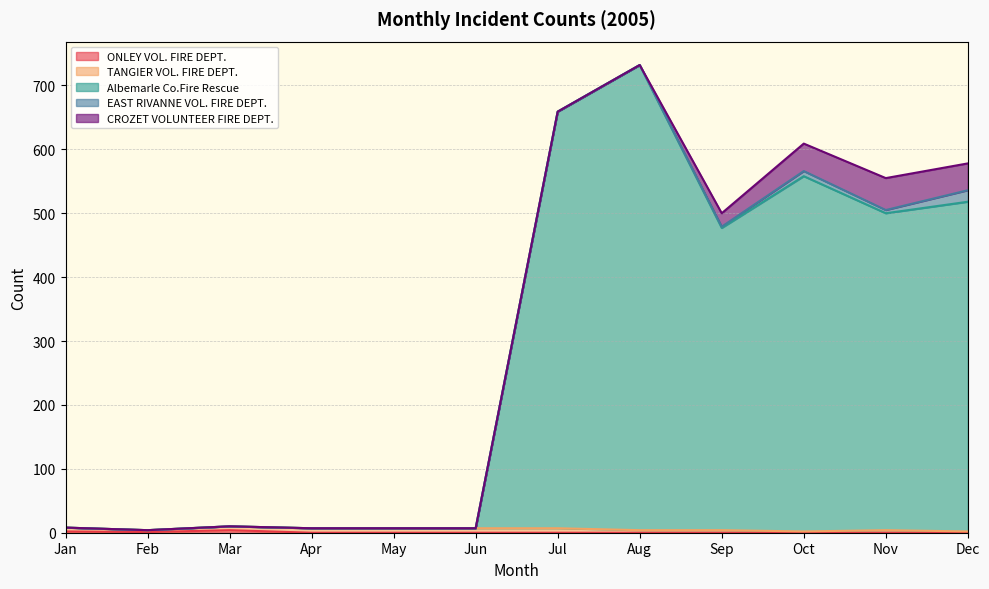

Reading right to left, extract all data points from this chart.

ONLEY VOL. FIRE DEPT.: 0	0	0	0	0	0	0	0	0	4	1	2
TANGIER VOL. FIRE DEPT.: 2	4	2	4	4	7	7	7	7	6	3	6
Albemarle Co.Fire Rescue: 516	496	556	473	728	652	0	0	0	0	0	0
EAST RIVANNE VOL. FIRE DEPT.: 18	5	8	2	0	0	0	0	0	0	0	0
CROZET VOLUNTEER FIRE DEPT.: 42	50	43	21	0	0	0	0	0	0	0	0